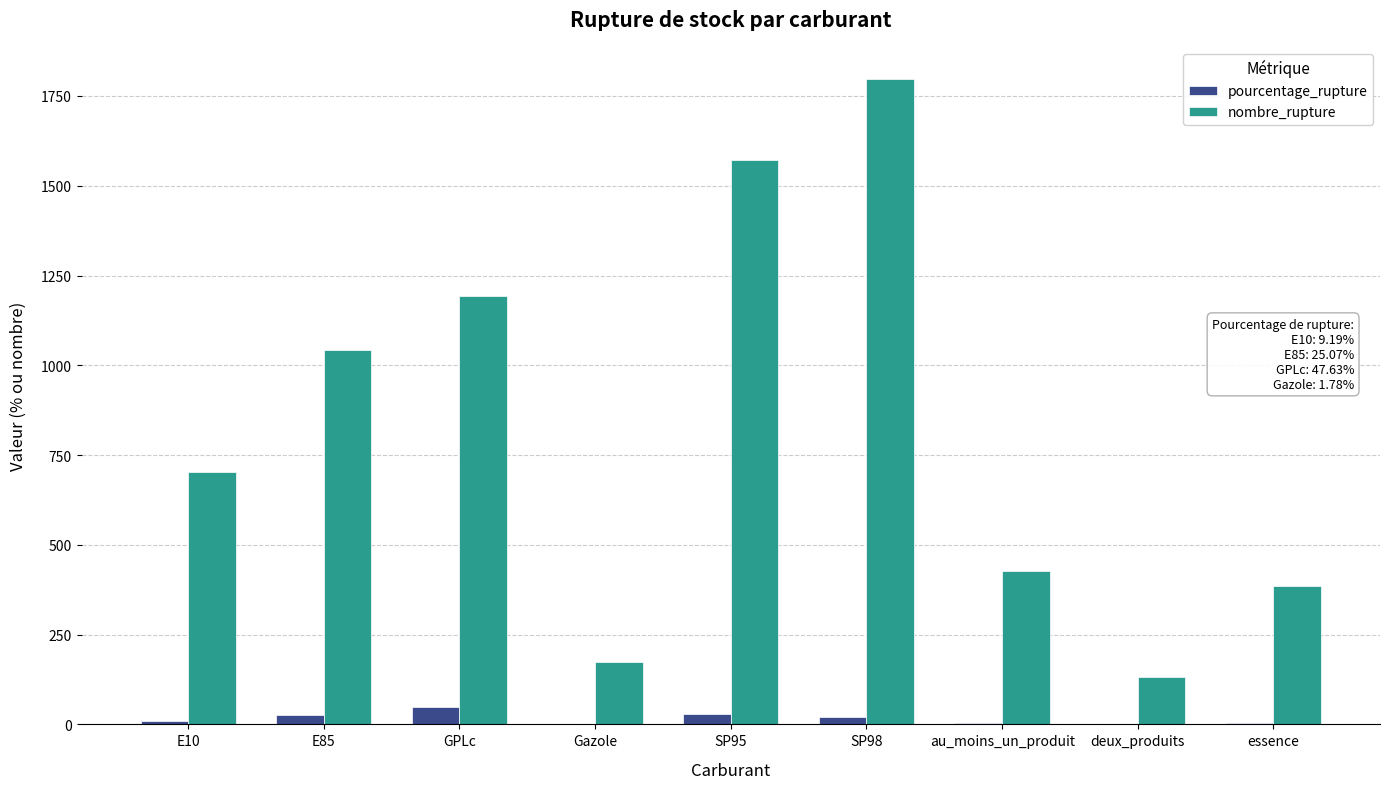

Is the value of nombre_rupture at E10 greater than the value of pourcentage_rupture at deux_produits?

Yes